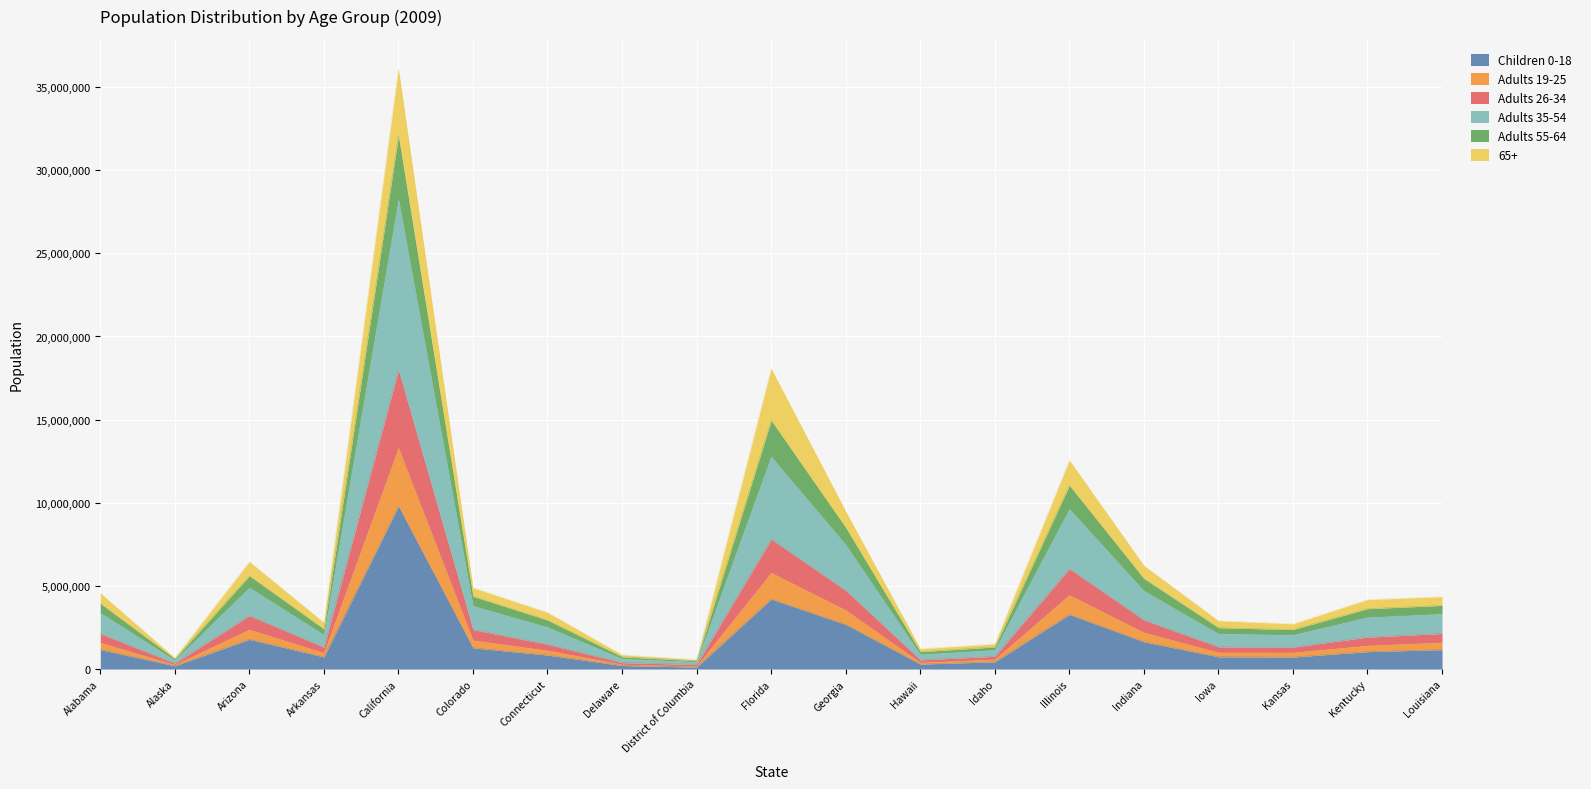

At which category is the sum across all series the highest?

California